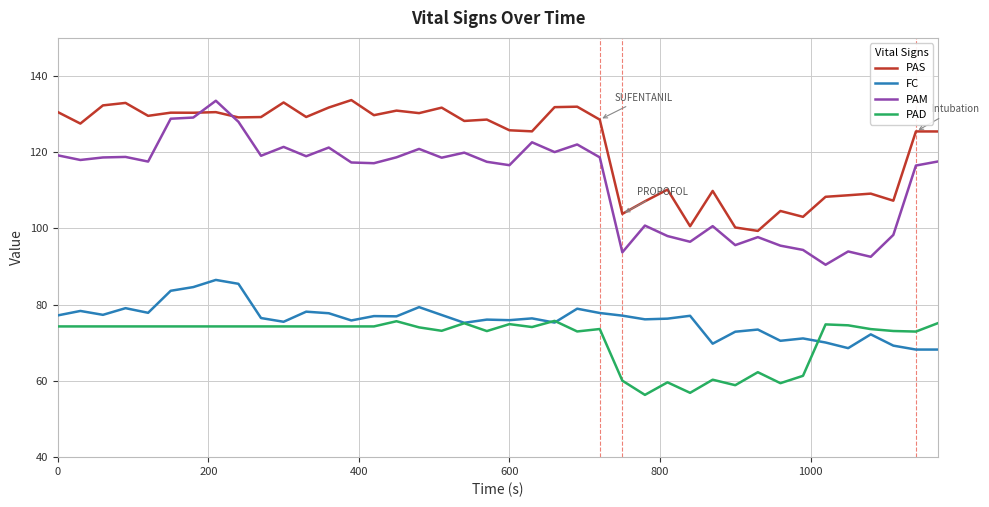

Which series has the largest range (max minus min)?

PAM